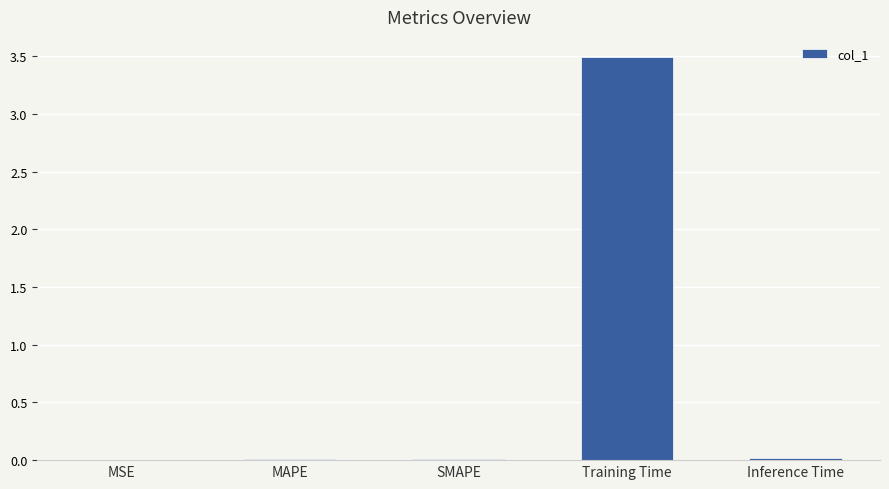

Is it true that the value at Inference Time is 0.0?

True